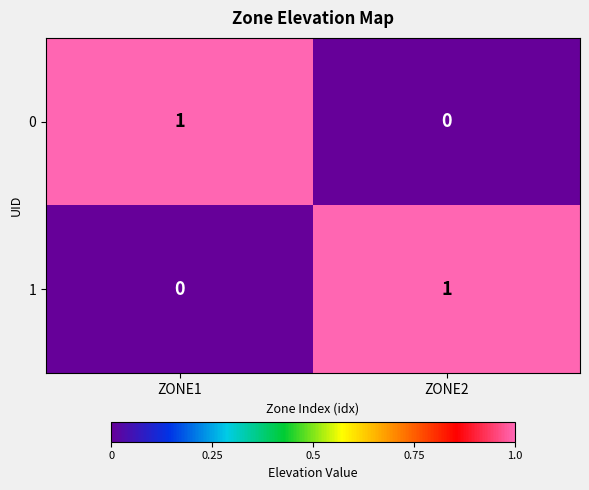

At which label does 0 reach its peak?

ZONE1